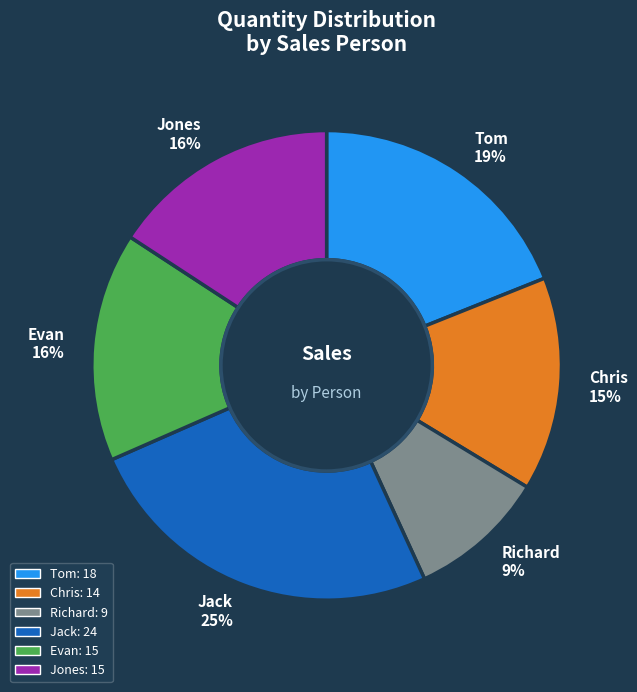

Between Chris and Richard, which is larger?

Chris